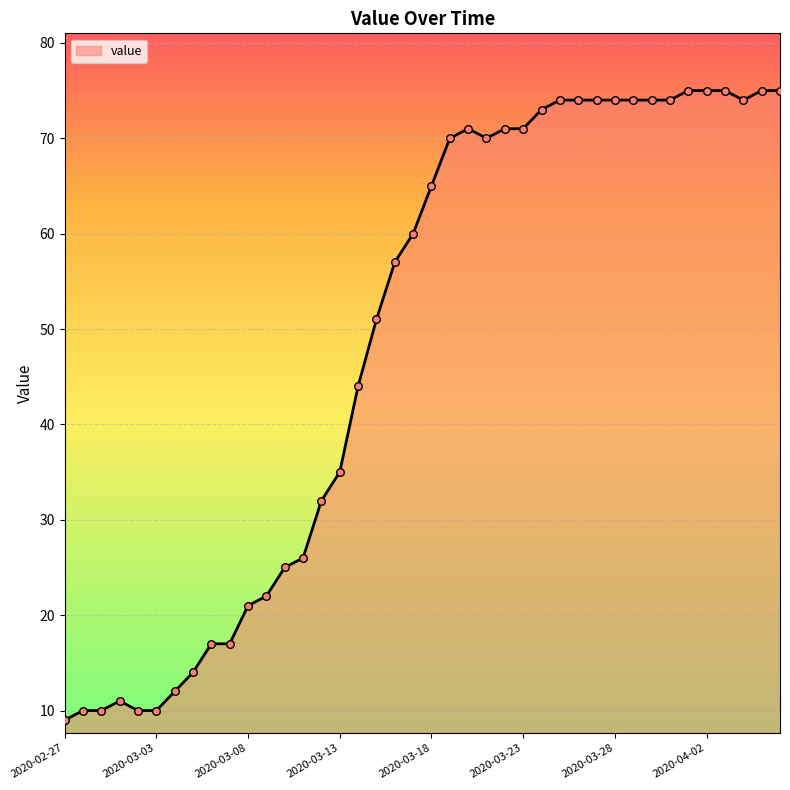

What is the difference between the maximum and minimum values?

66